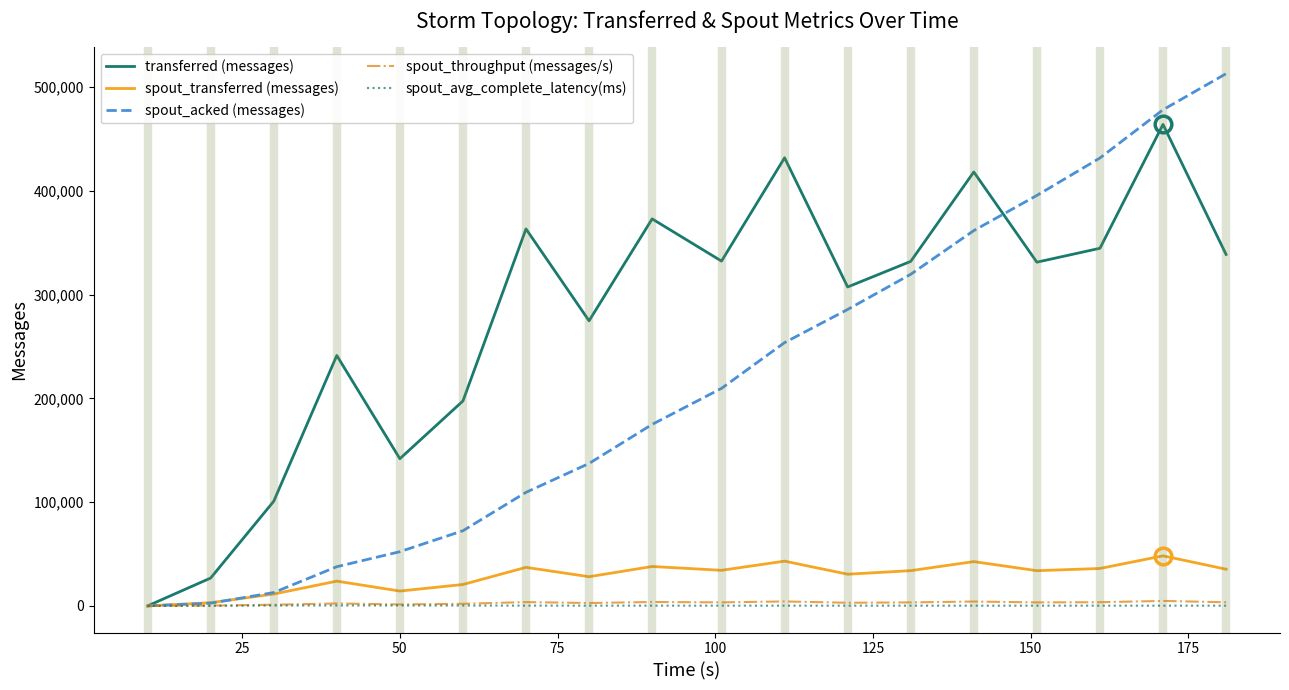

Which series has the widest spread of values?

spout_acked (messages)